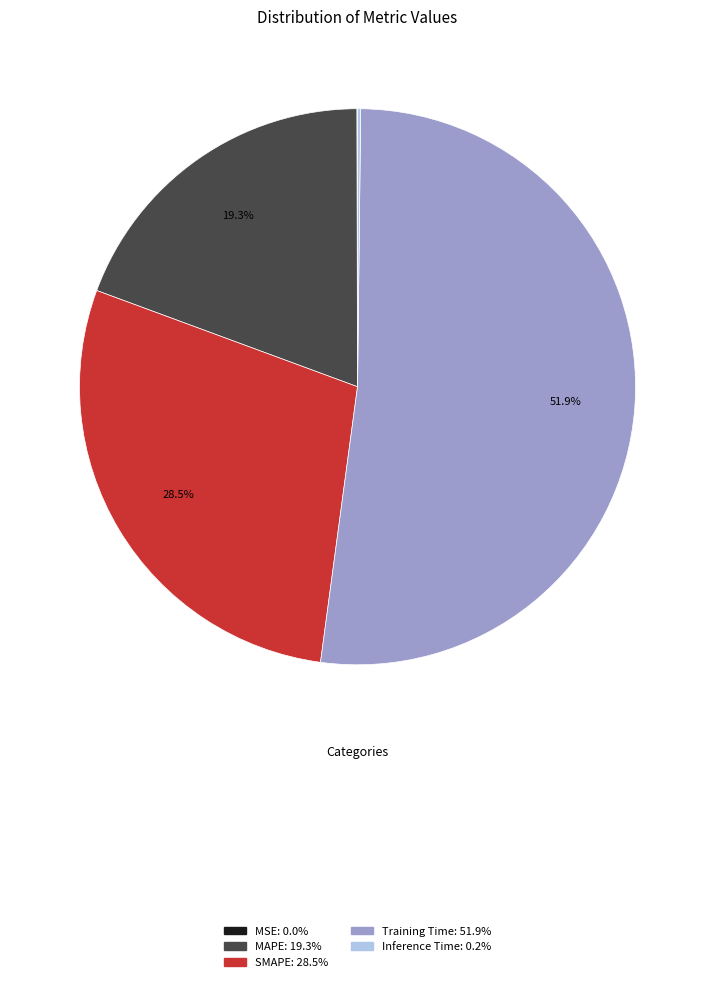

Which has a higher value, Training Time or MAPE?

Training Time